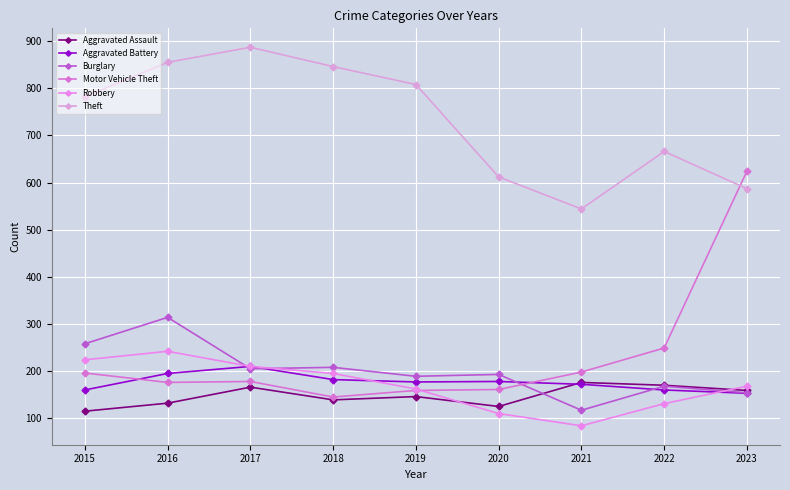

What is the spread (max minus min) of values at 2017?

721